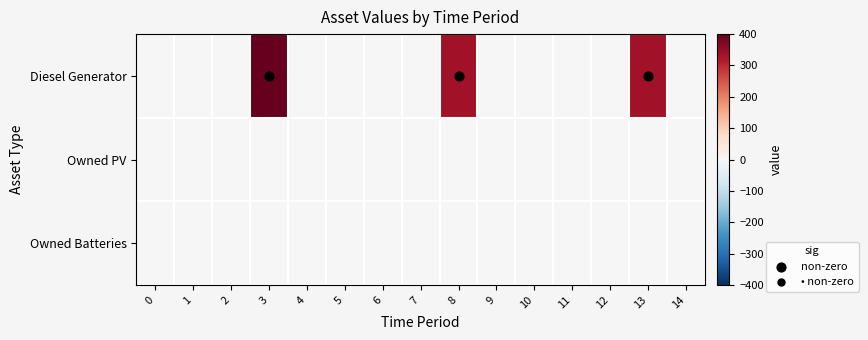

Which series has the largest range (max minus min)?

Diesel Generator